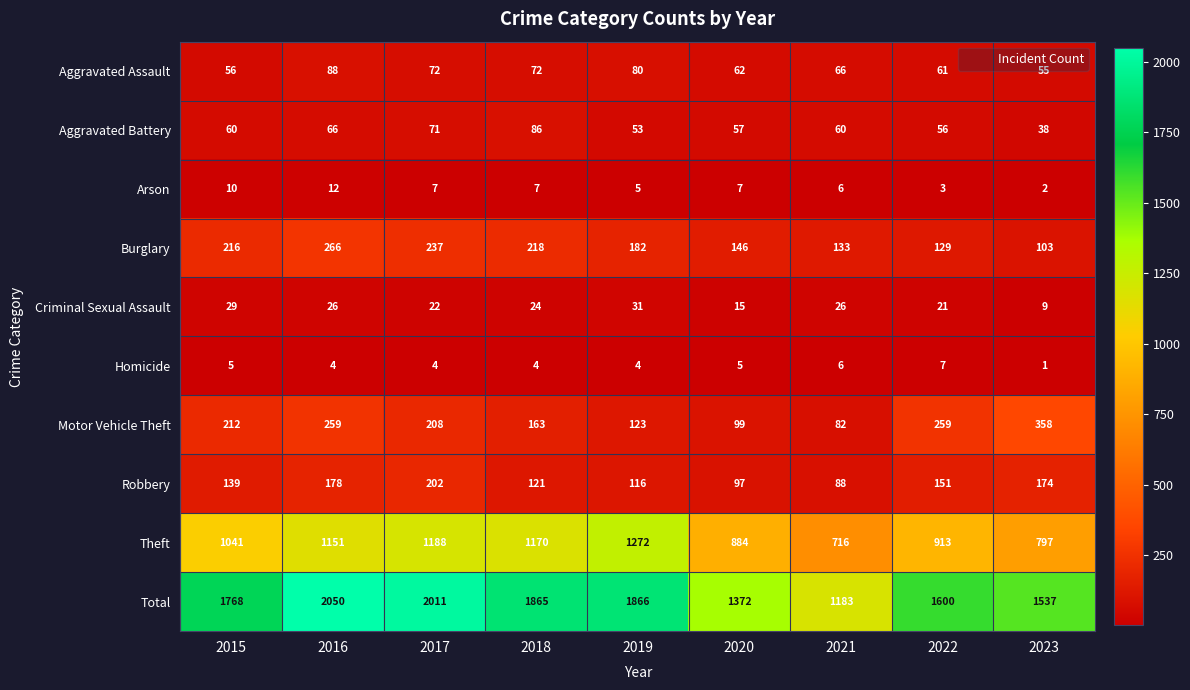

True or false: Homicide has a value of 6 at 2016.

False